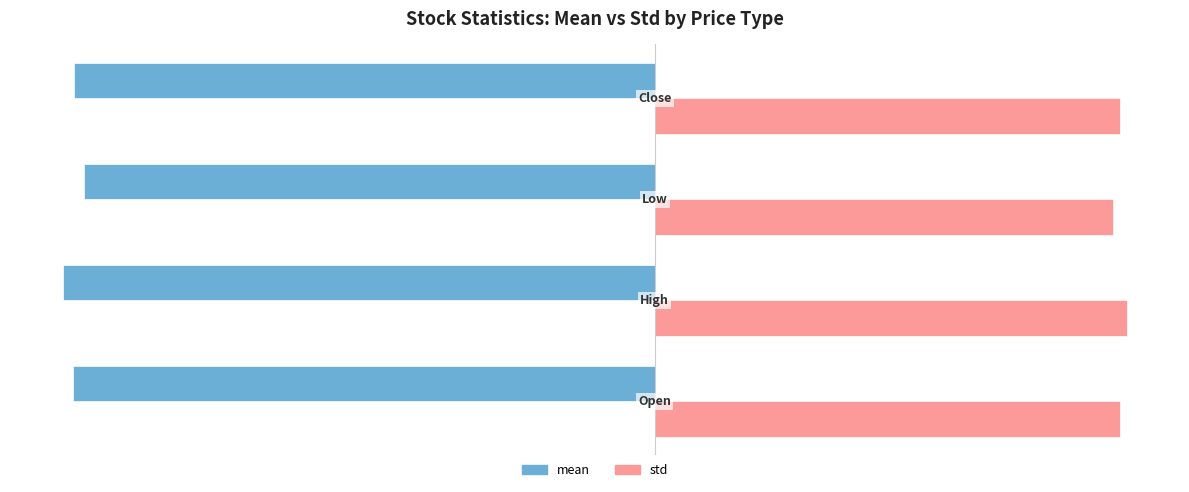

What is the average value of the std series?

8.8